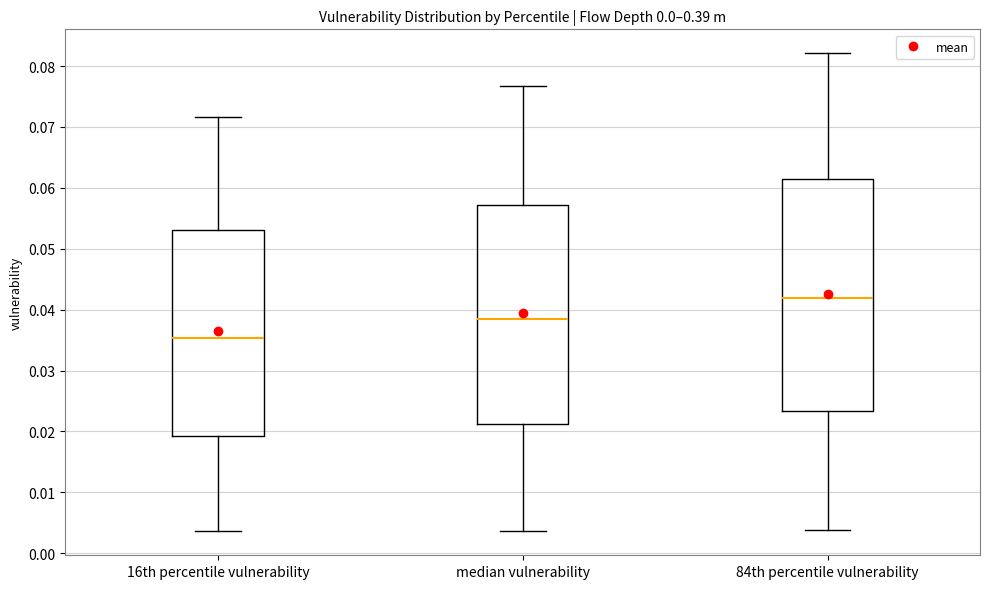

Which box's median line is the highest?

84th percentile vulnerability